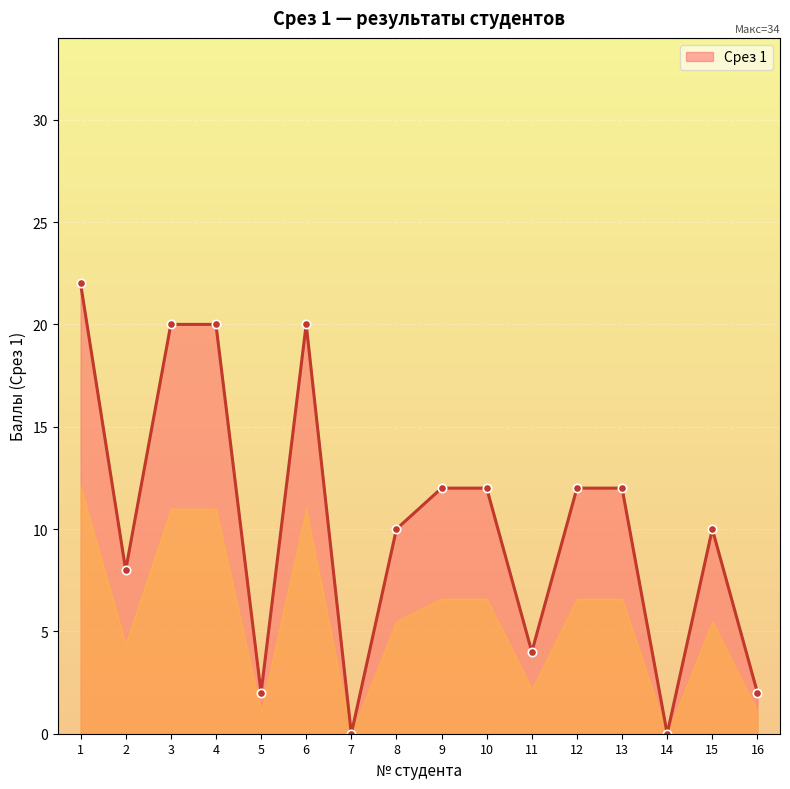

Reading right to left, transcribe all the data shown in this chart.

2	10	0	12	12	4	12	12	10	0	20	2	20	20	8	22